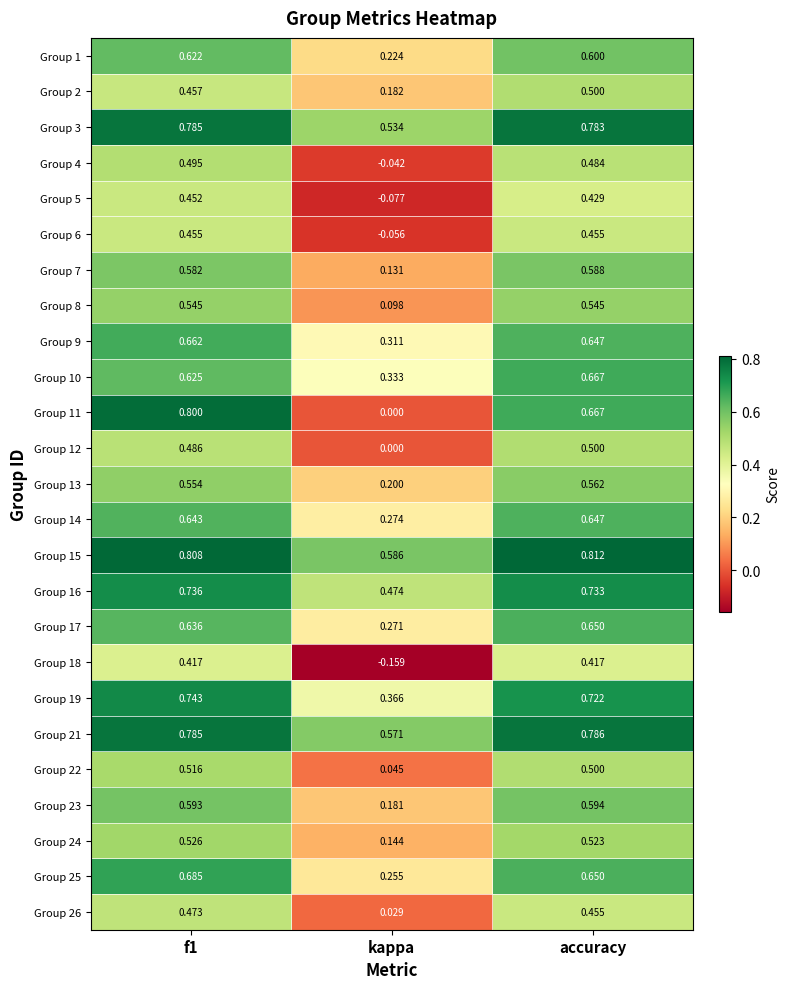

Is the value of Group 5 at kappa greater than the value of Group 21 at accuracy?

No